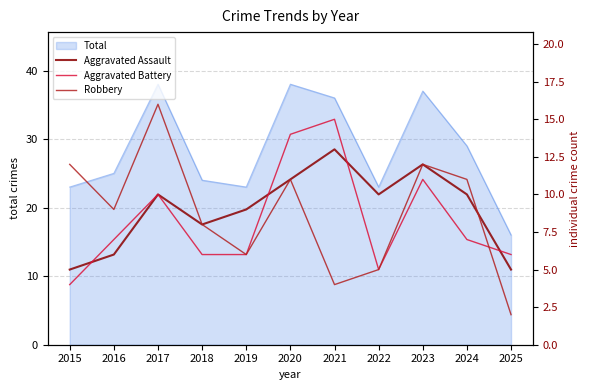

What is the sum of all Aggravated Assault values?

99